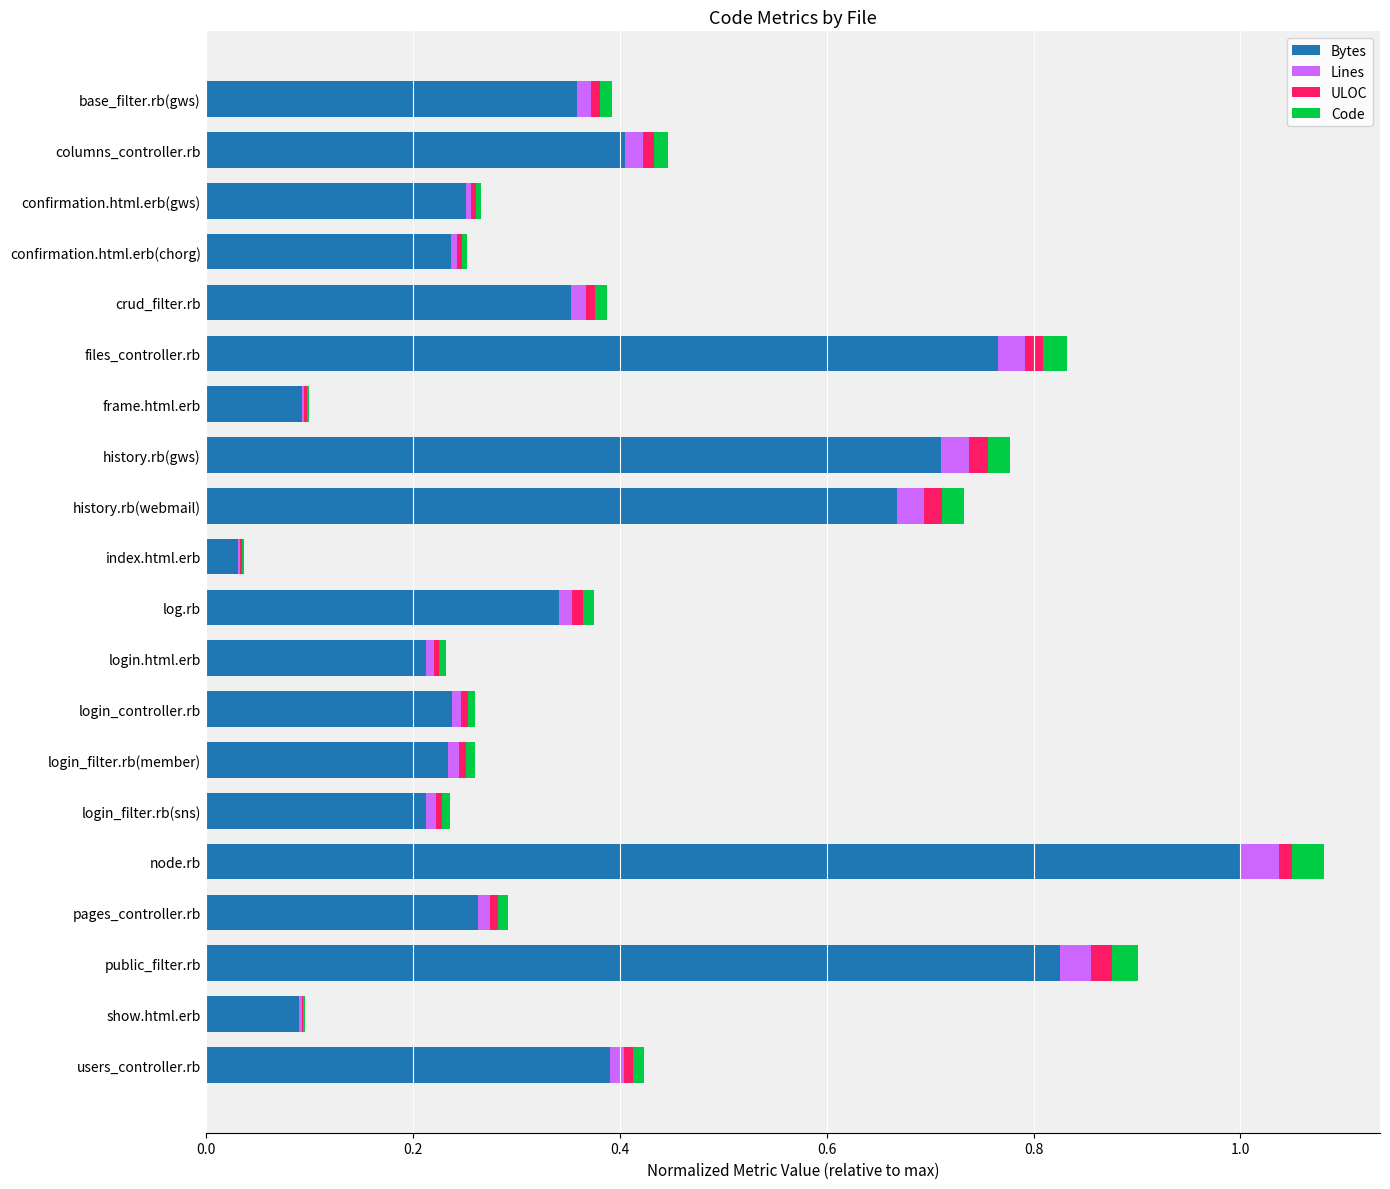

What are all the series names shown in the legend?

Bytes, Lines, ULOC, Code